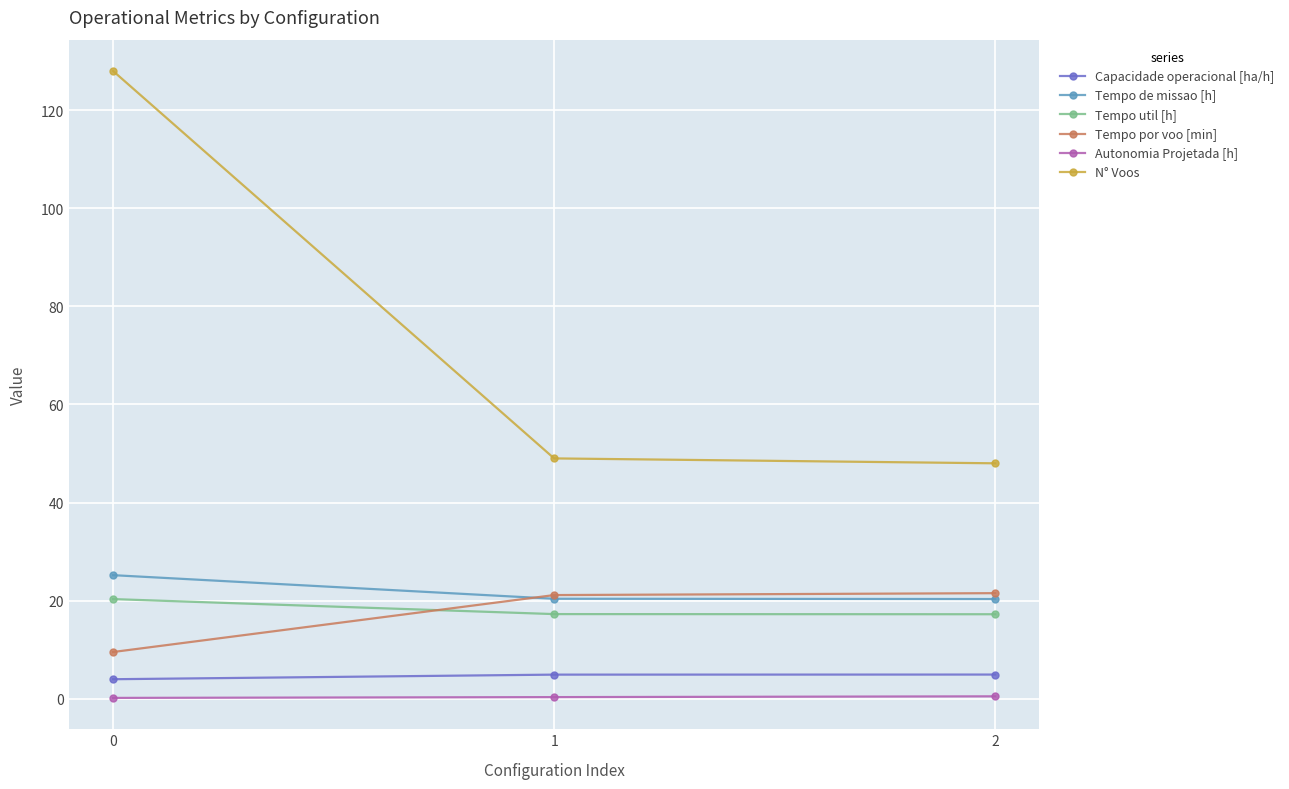

Which series has the largest range (max minus min)?

N° Voos